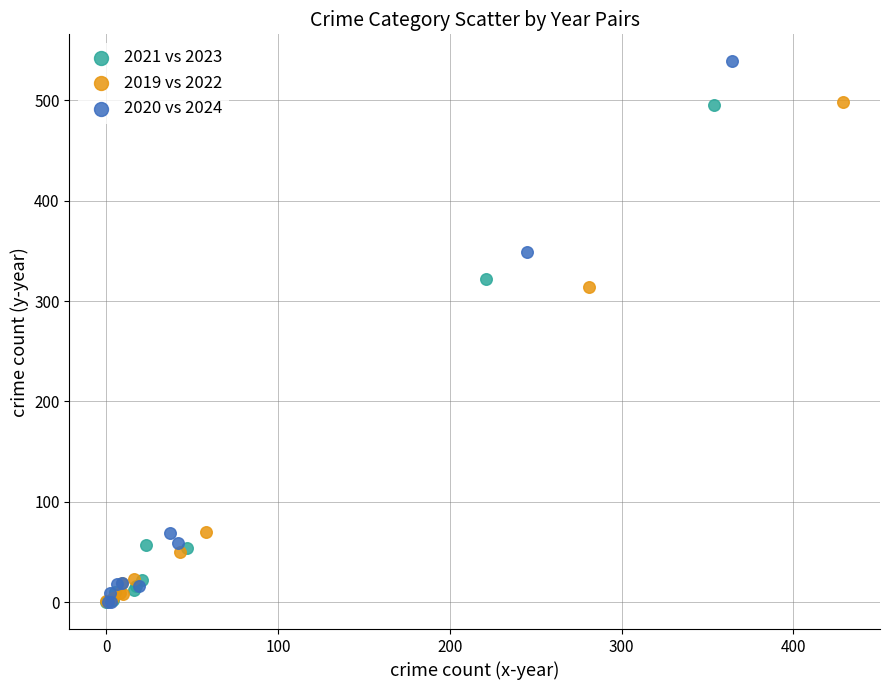

Which series reaches the maximum Y coordinate?

2020 vs 2024